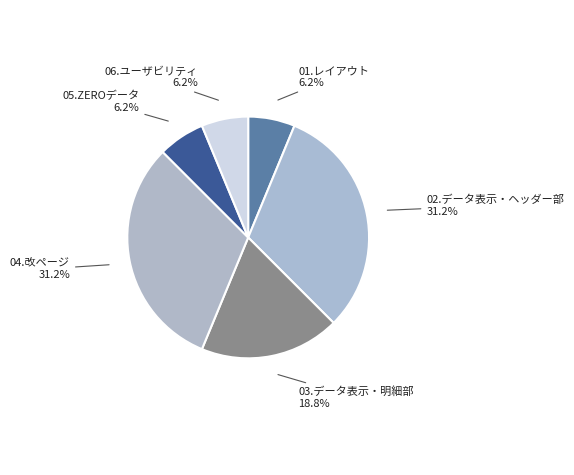

Is the sum of 03.データ表示・明細部 and 05.ZEROデータ greater than half?

No